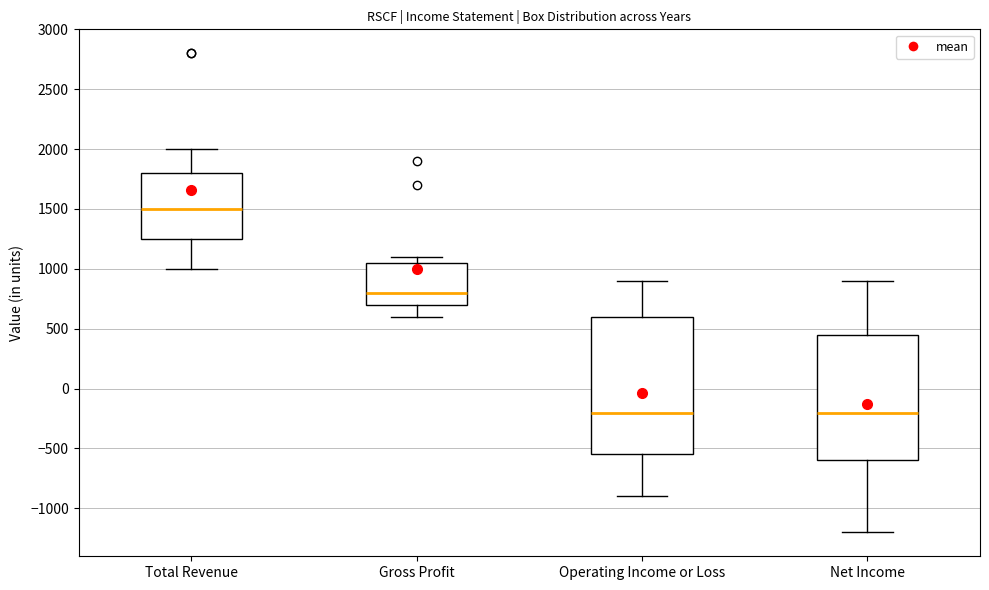

Which box has the highest median line?

Total Revenue